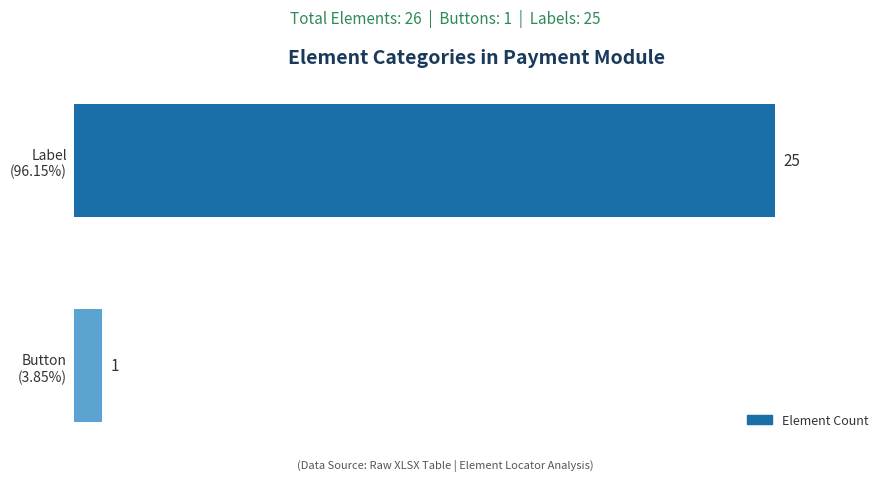

Reading top to bottom, transcribe all the data shown in this chart.

25	1